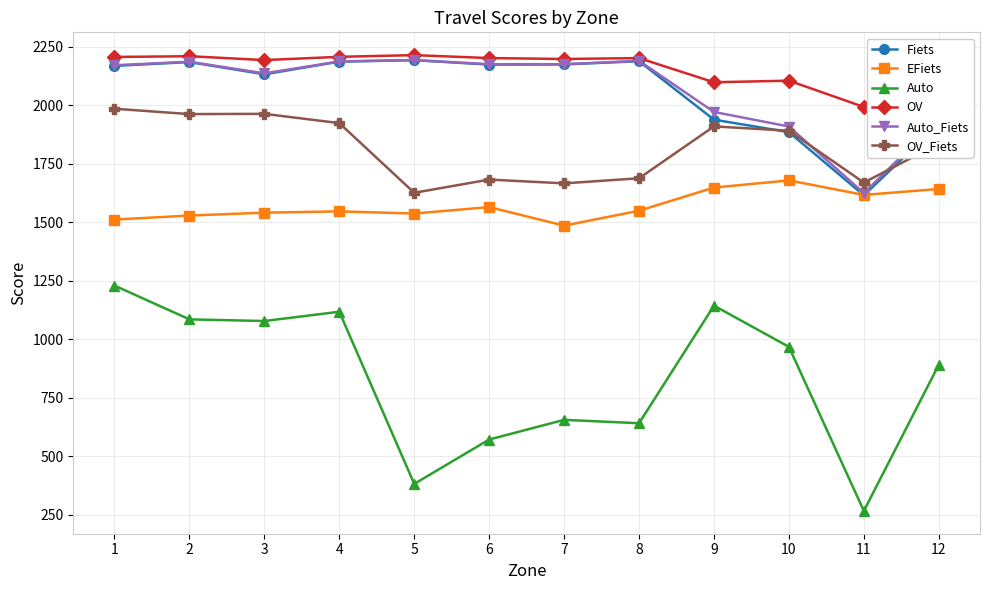

True or false: Fiets has more than 1 interior local peaks.

True